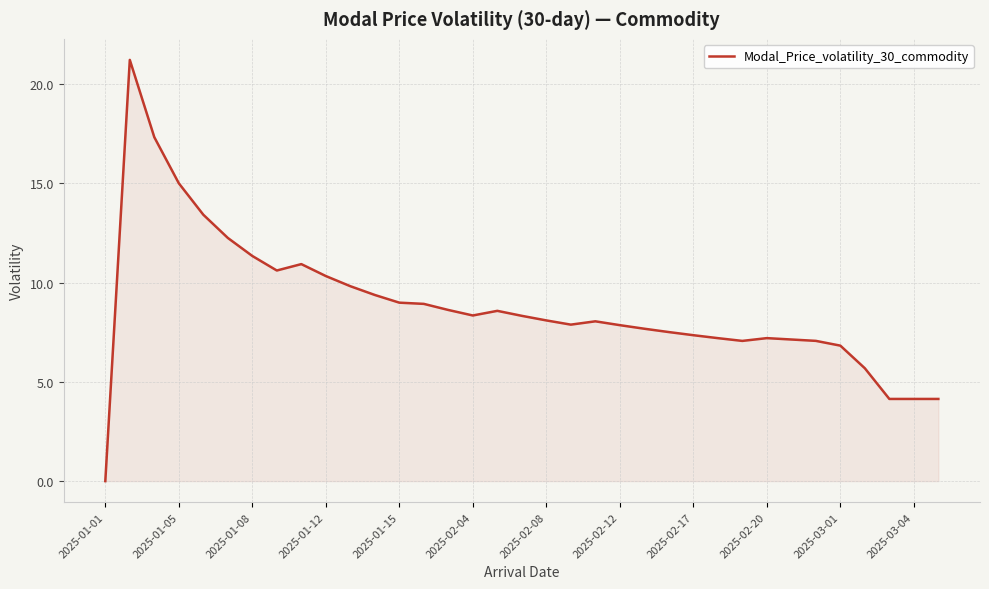

What is the maximum value shown in the chart?

21.2